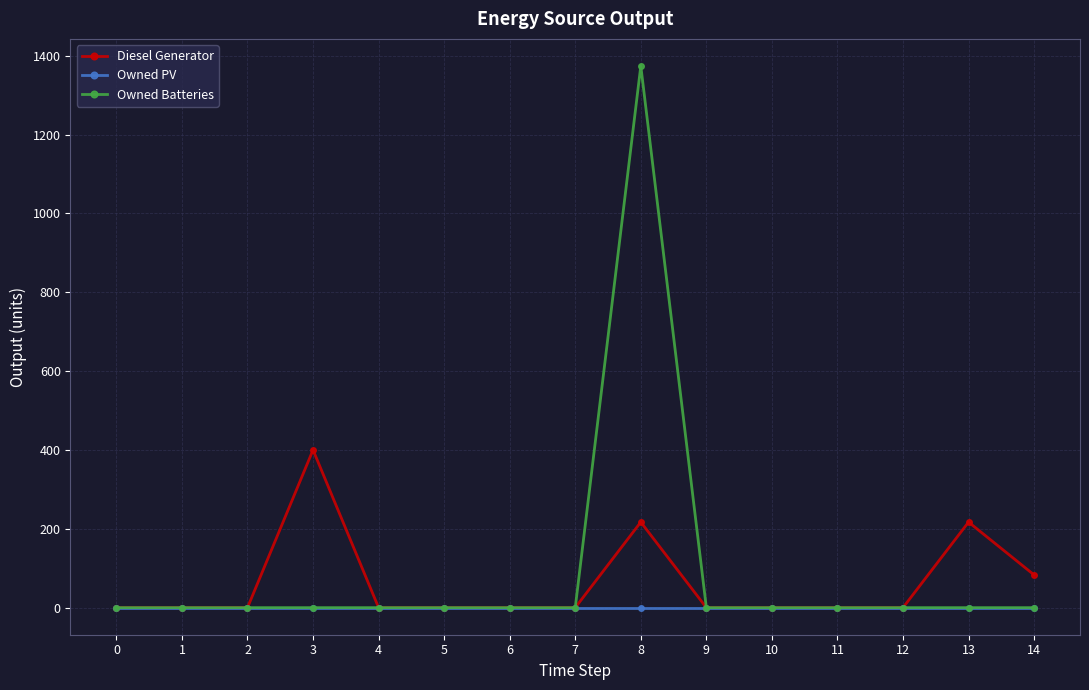

Count the number of categories in the chart.

15